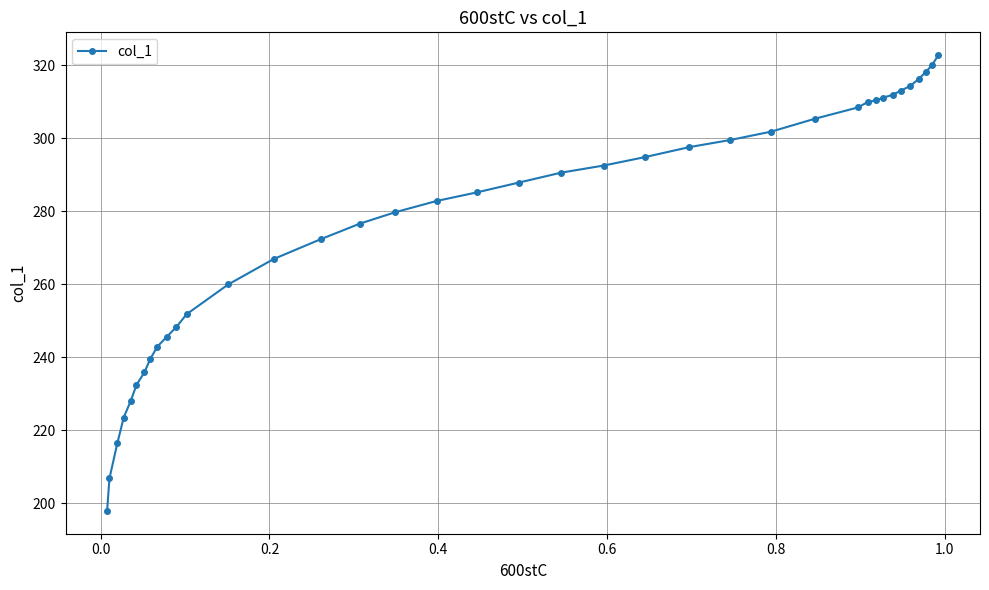

What is the difference between the maximum and minimum values?

125.0